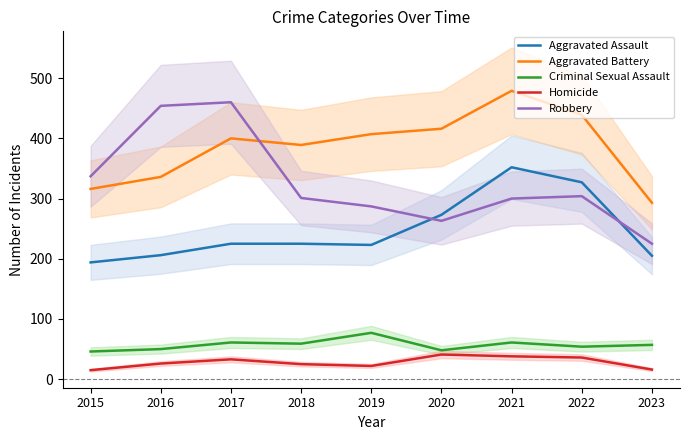

What is the spread (max minus min) of values at 2015?

322